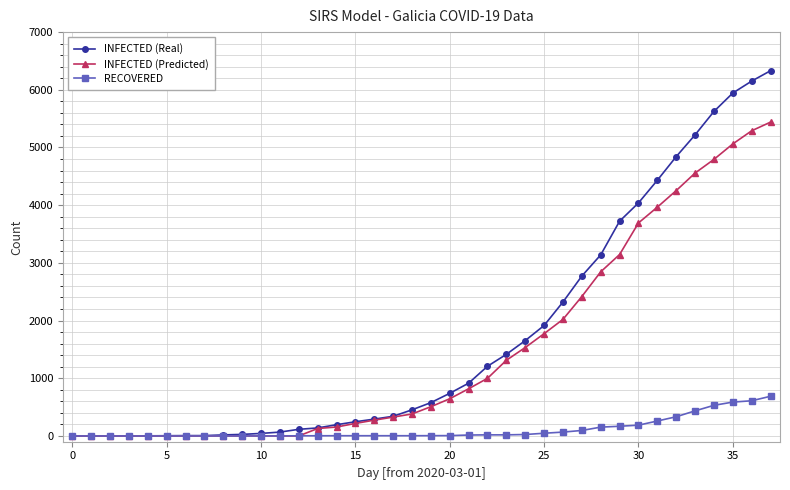

What is the difference between the maximum and minimum values in the INFECTED (Real) series?

6331